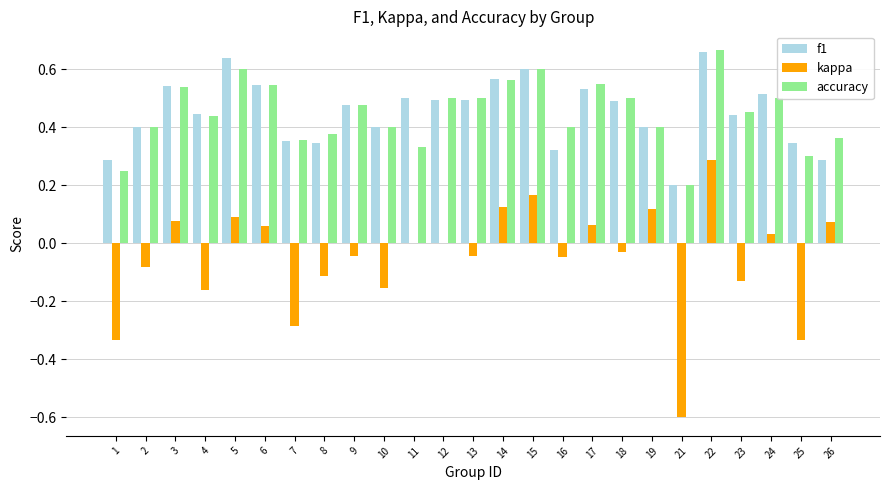

True or false: accuracy has a value of 0.6 at 14.

True